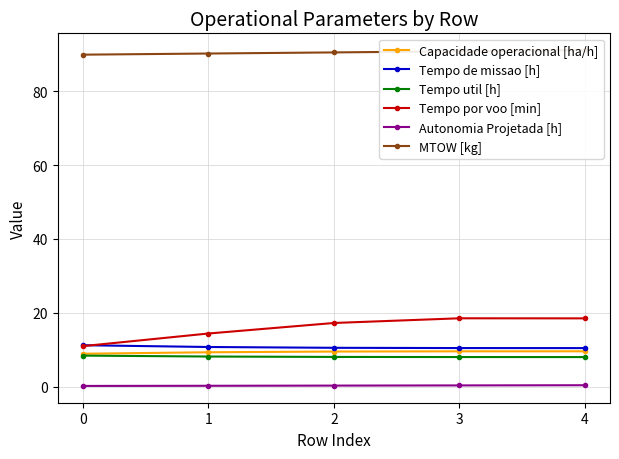

What is the value of the Autonomia Projetada [h] point at the 3rd from the left?

0.3